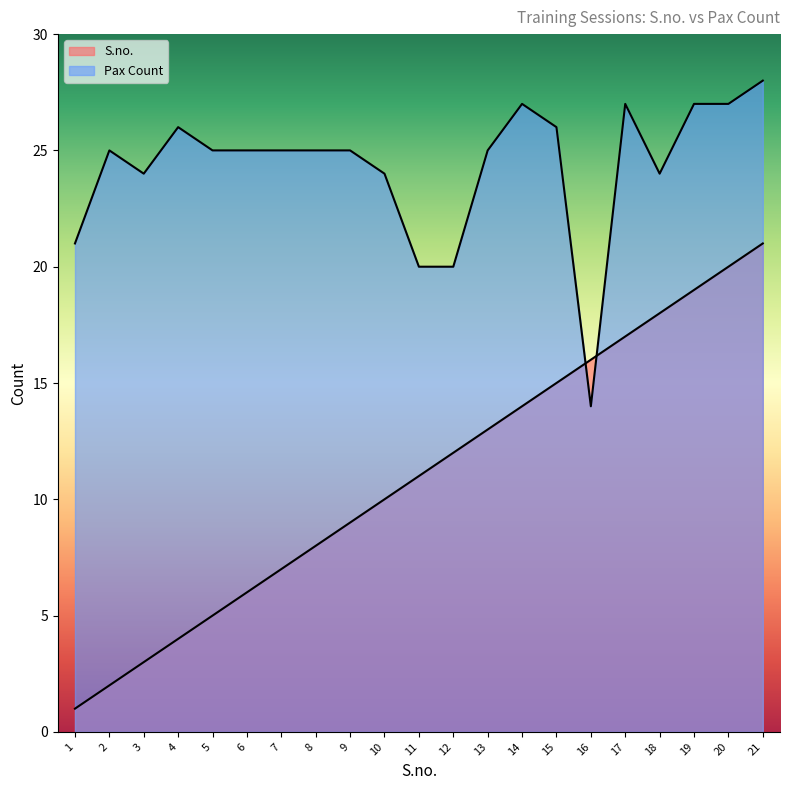

Which category has the highest value across all series?

21